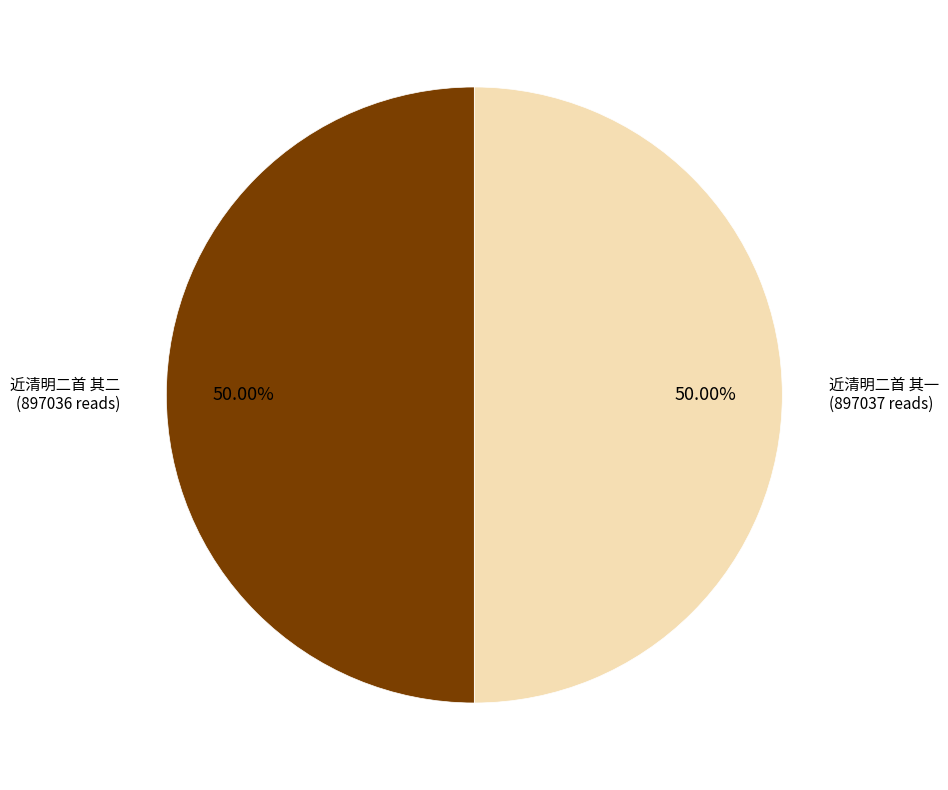

Is the sum of 近清明二首 其一 and 近清明二首 其二 greater than half?

Yes